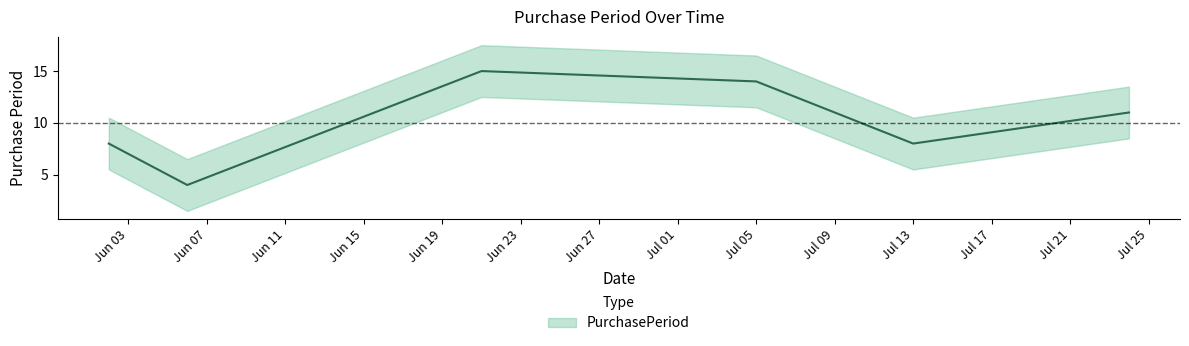

True or false: there are more than 2 points higher than both neighbors.

False